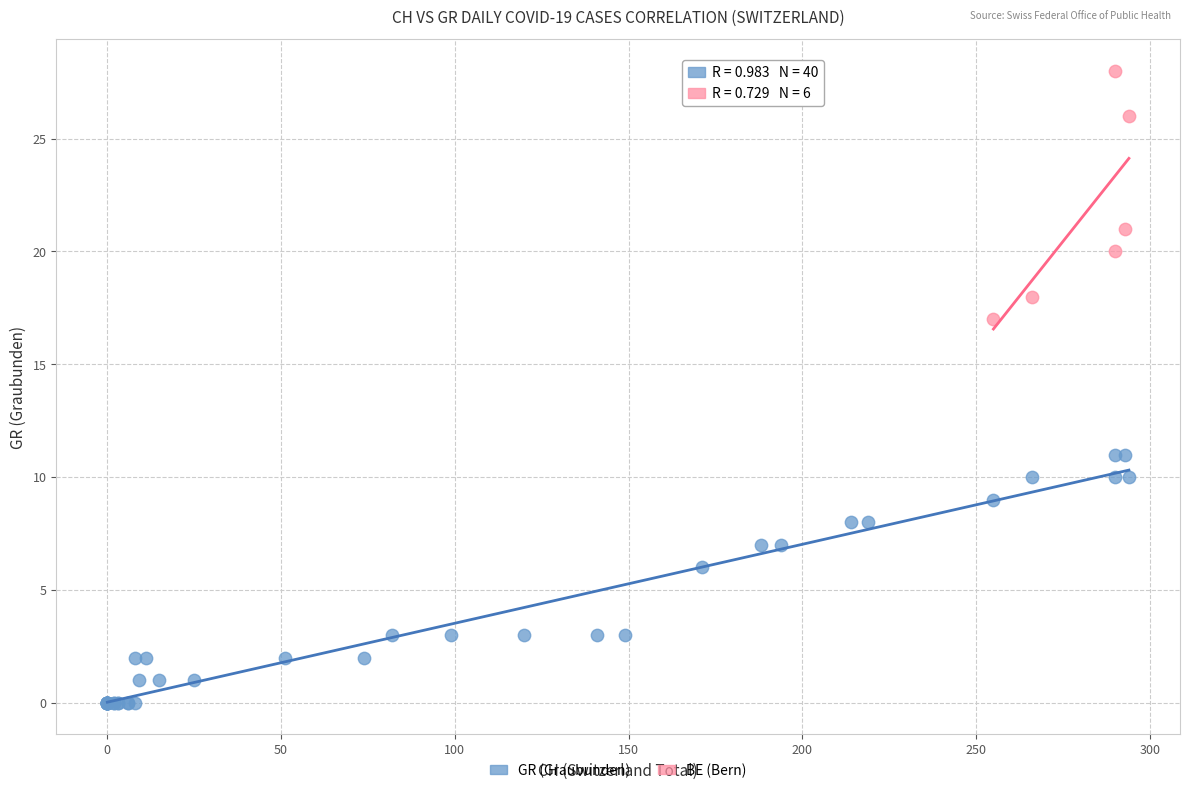

Which series contains the highest Y value?

BE (Bern)